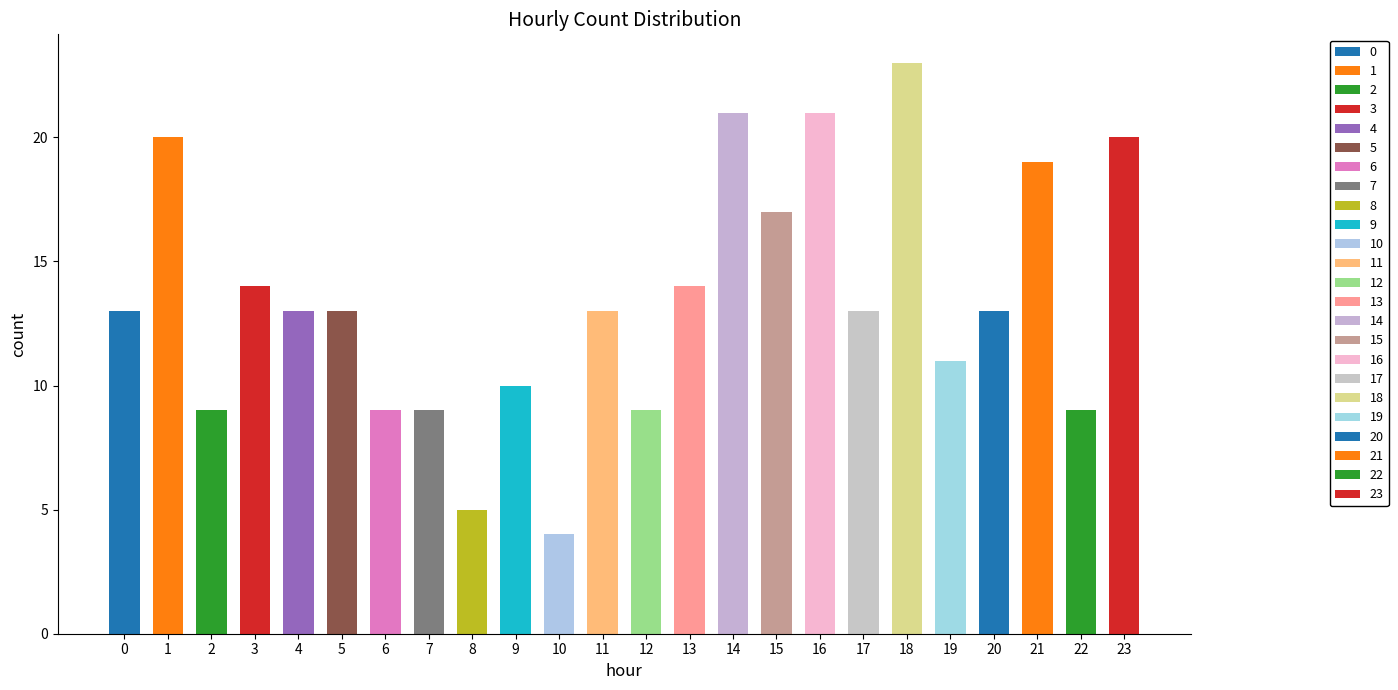

Which category has the highest value across all series?

18